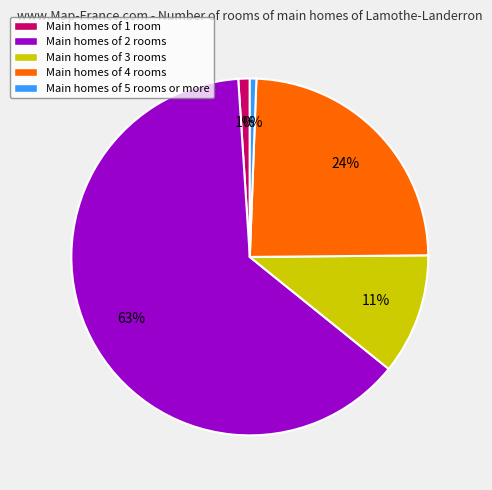

True or false: -0.25 accounts for 7% of the total.

False